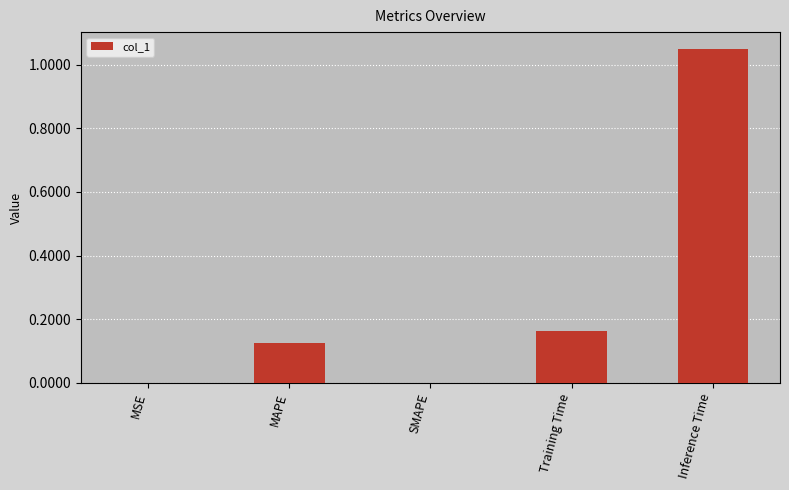

What is the sum of the values at Training Time and MAPE?

0.3